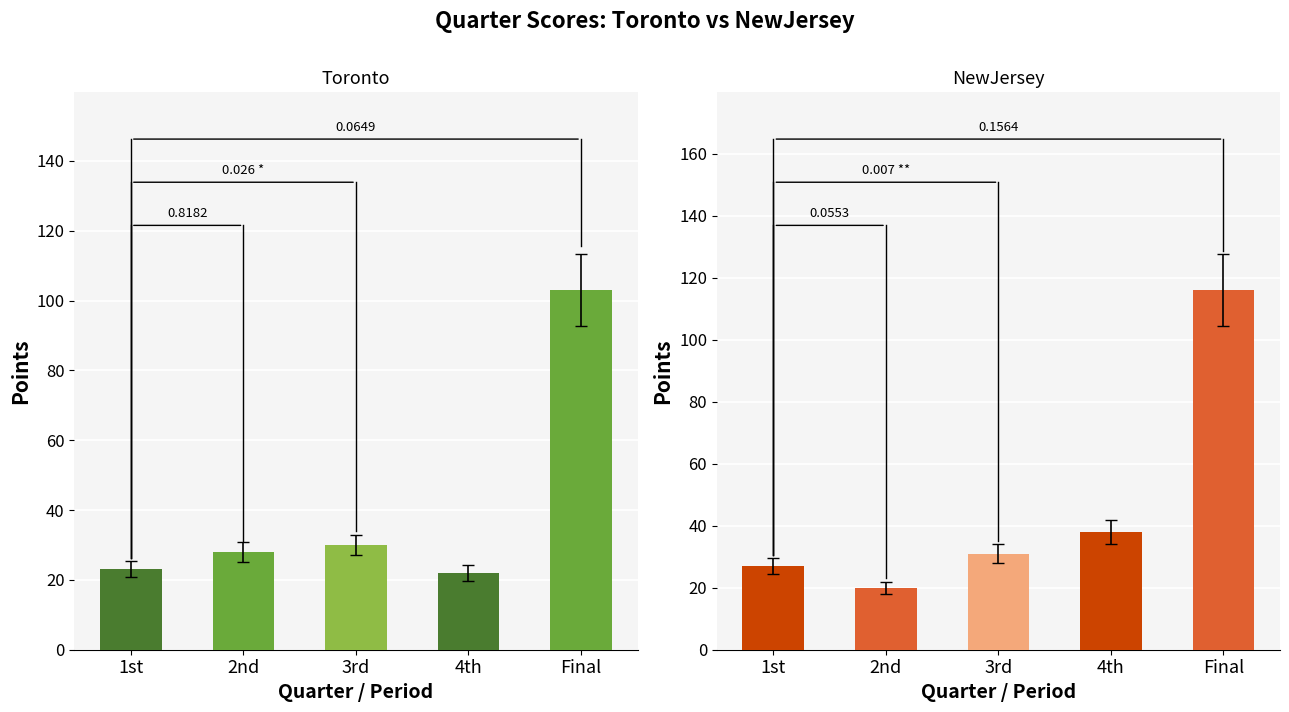

The value of Toronto at 4th is 22. True or false?

True